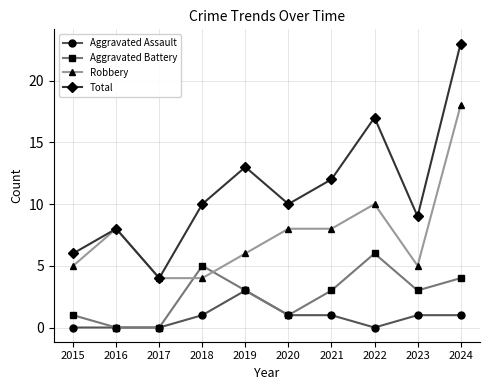

Reading left to right, transcribe all the data shown in this chart.

Aggravated Assault: 0	0	0	1	3	1	1	0	1	1
Aggravated Battery: 1	0	0	5	3	1	3	6	3	4
Robbery: 5	8	4	4	6	8	8	10	5	18
Total: 6	8	4	10	13	10	12	17	9	23